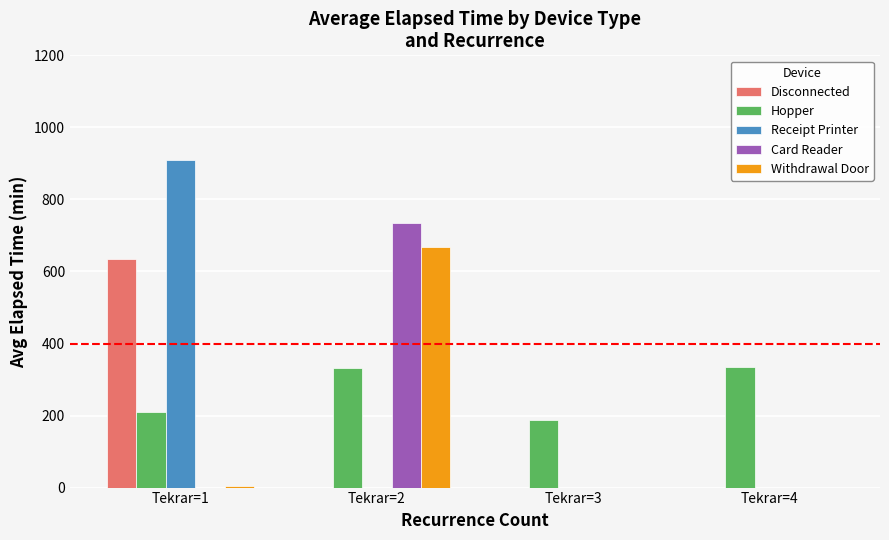

Is the value of Receipt Printer at Tekrar=2 greater than the value of Hopper at Tekrar=1?

No